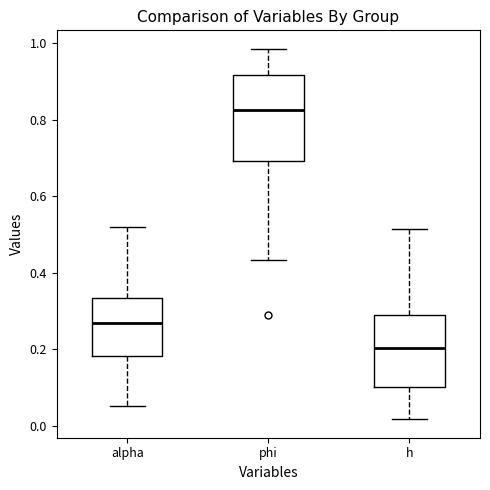

Comparing the boxes themselves (not the whiskers), which one is the tallest?

phi